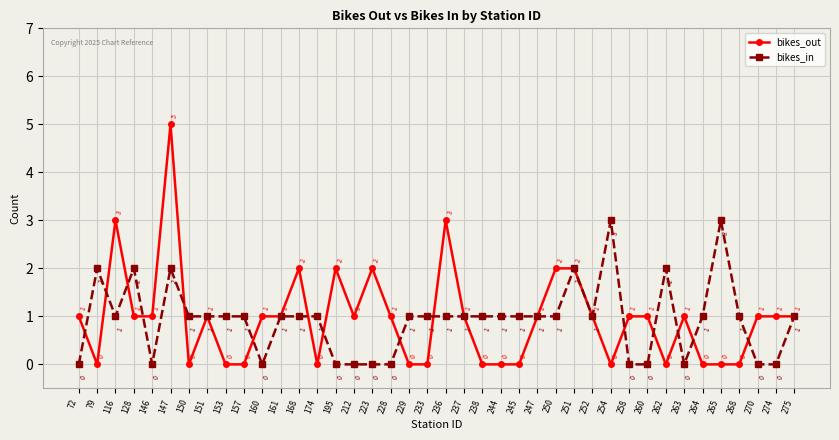

Between 168 and 229, which series saw the biggest shift?

bikes_out